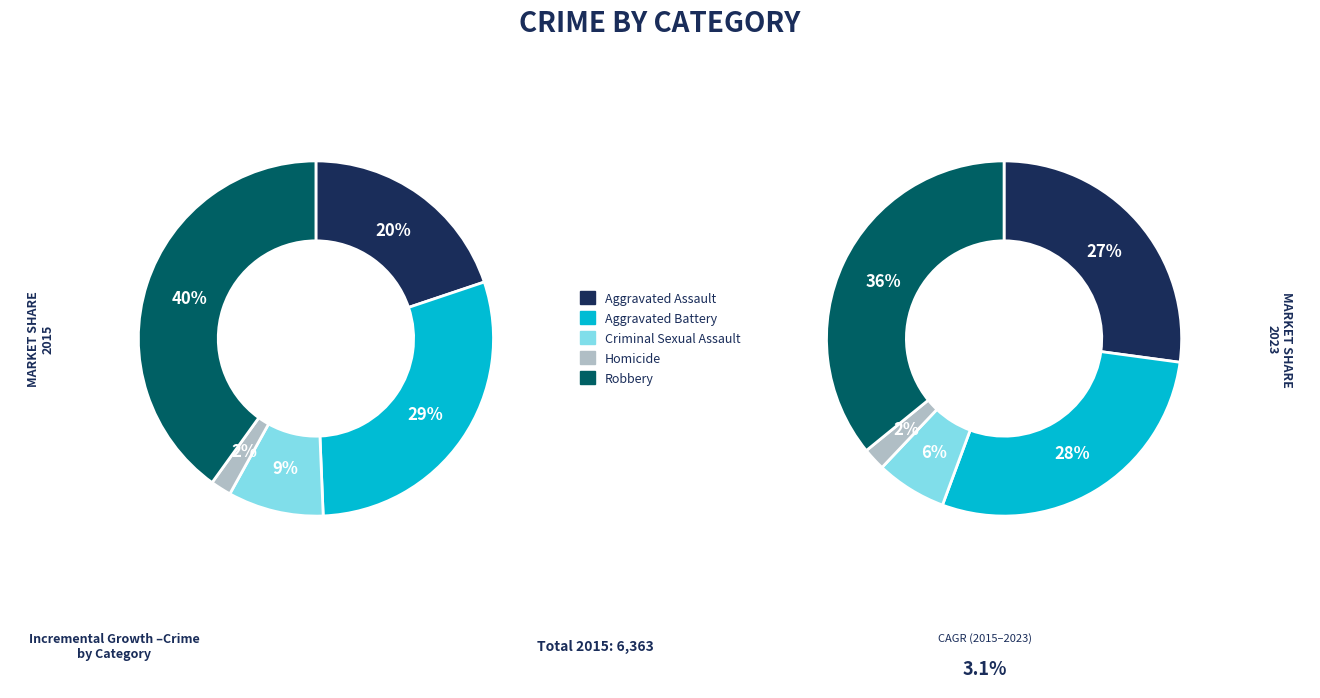

Count the number of slices in the pie.

5